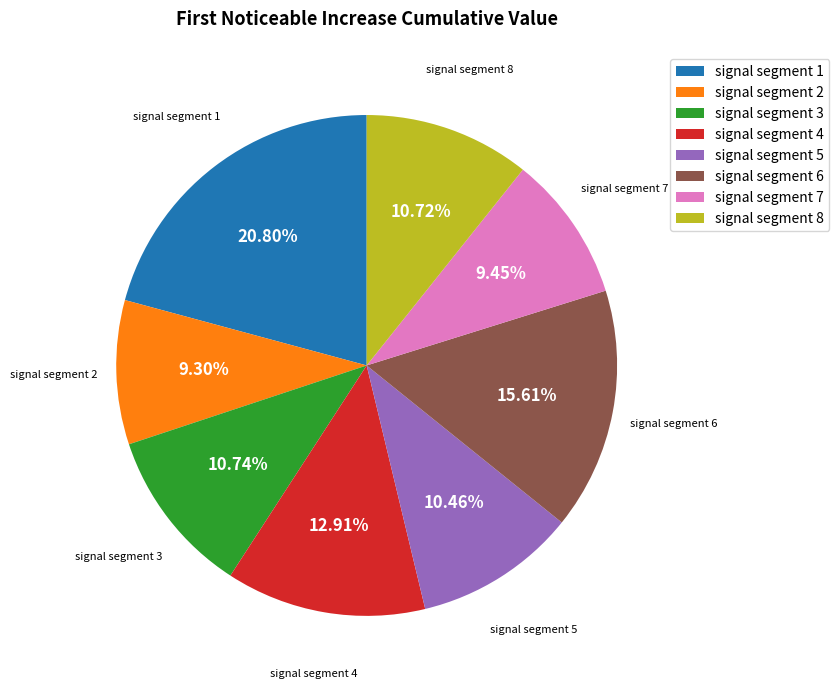

True or false: signal segment 1 accounts for 7% of the total.

False